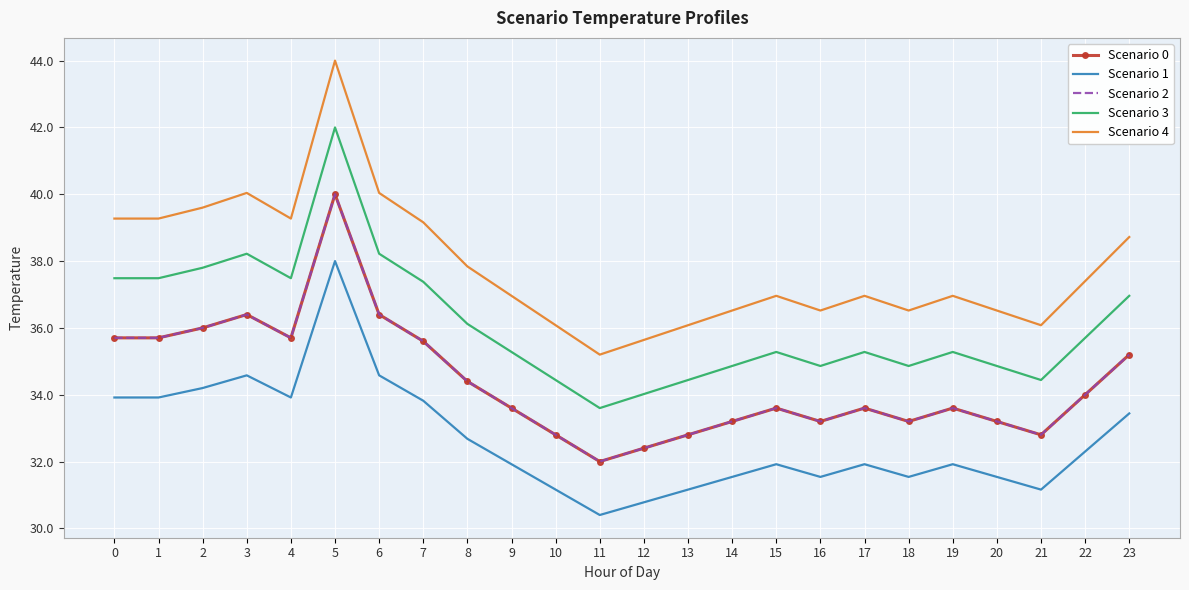

Which label corresponds to the largest value in the chart?

5